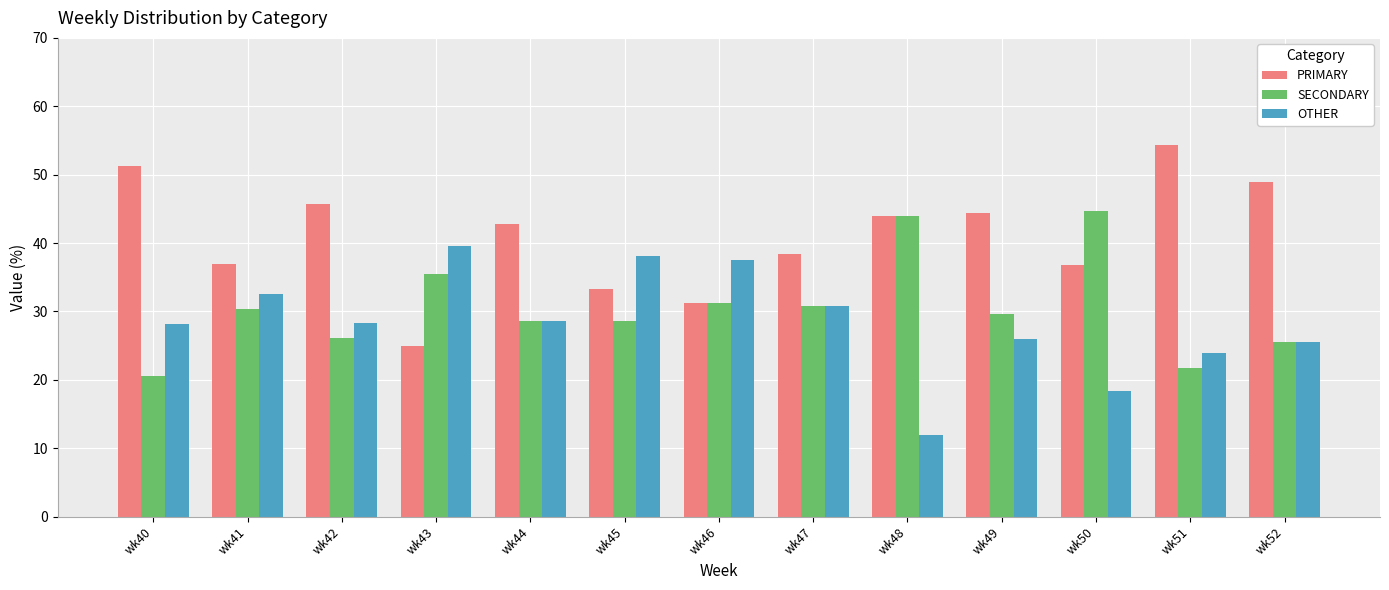

What is the minimum value for PRIMARY?

25.0